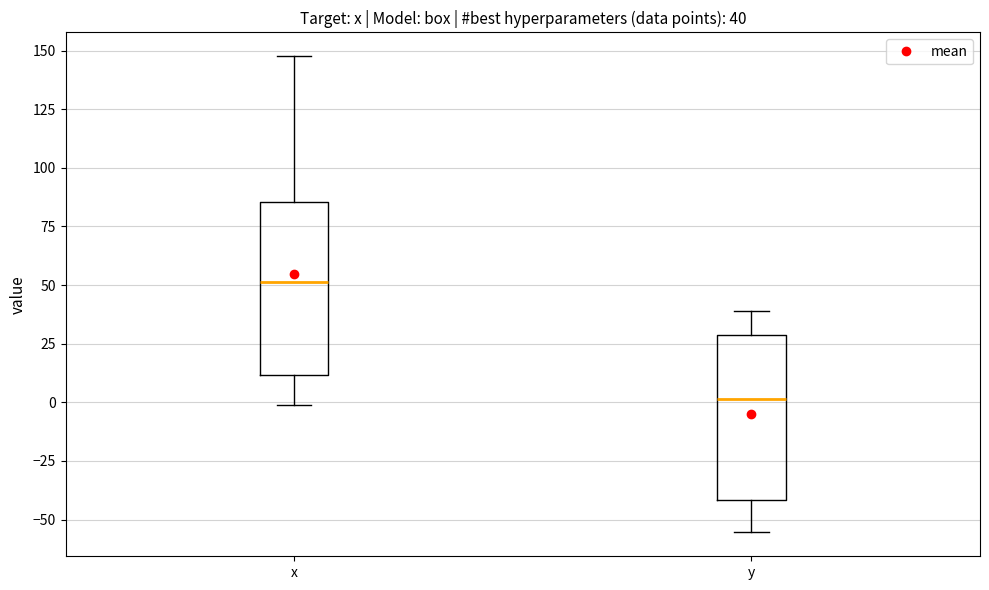

Which box's median line is the lowest?

y